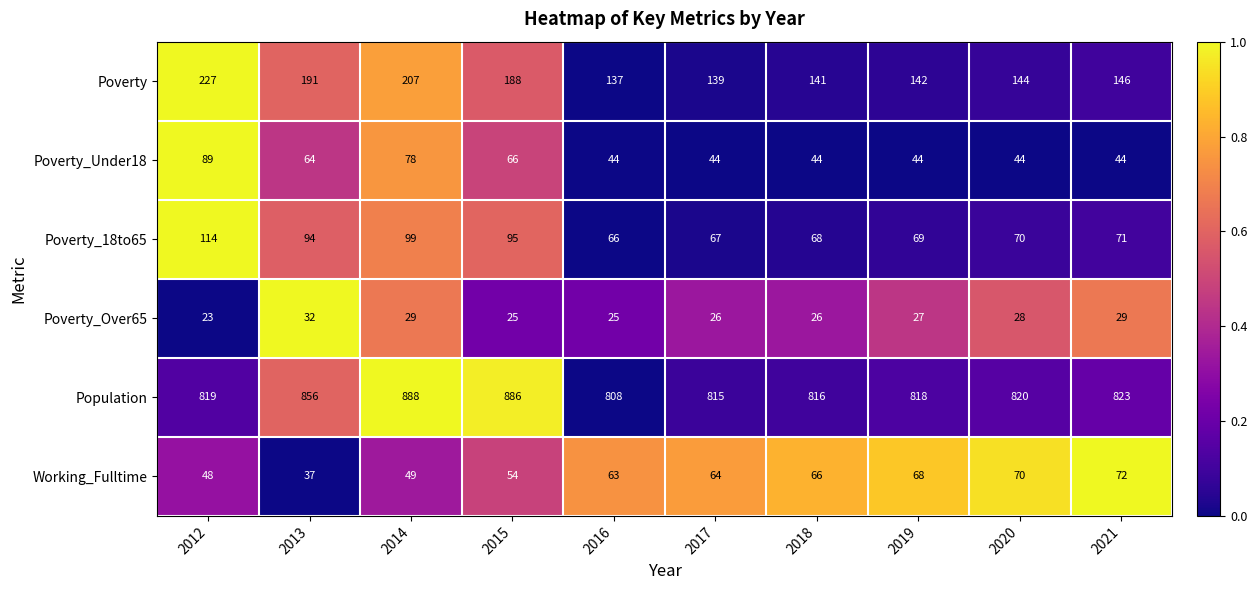

What is the difference between the maximum and minimum values in the Population series?

80